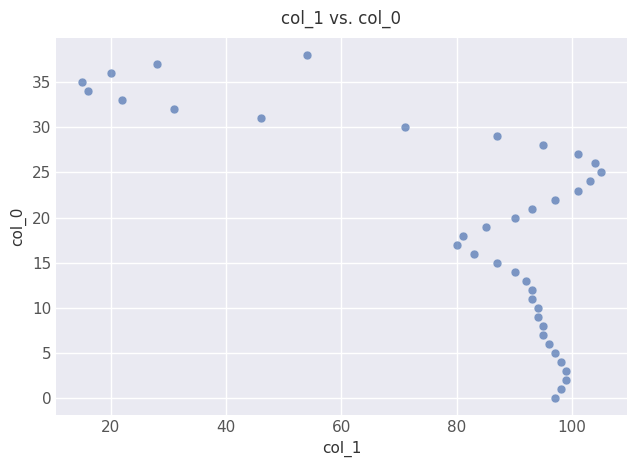

What is the range of Y values (max minus min)?

38